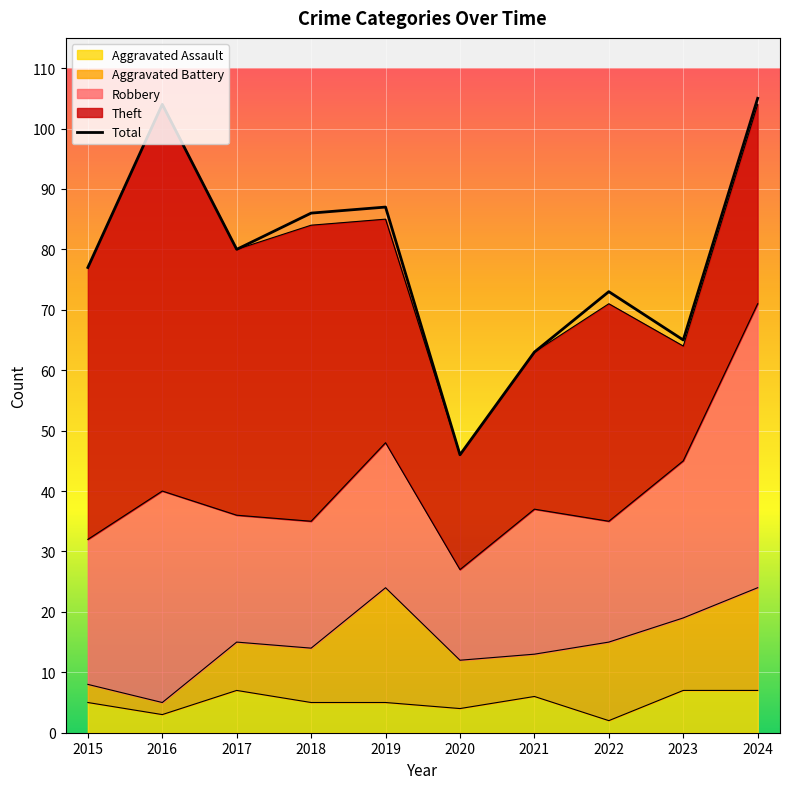

What is the average value?

79